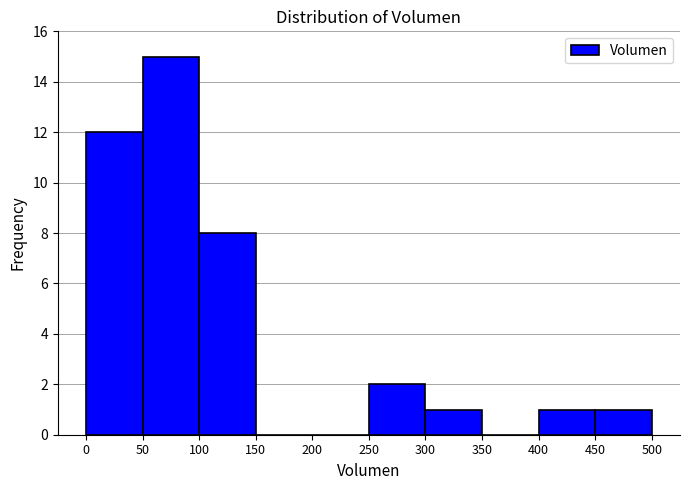

Reading left to right, transcribe this chart: for each bar, give the range it covers on the x-axis and its height. The values are not printed on the chart, so give them approximately, as read against the axis.

0 to 50: 12
50 to 100: 15
100 to 150: 8
150 to 200: 0
200 to 250: 0
250 to 300: 2
300 to 350: 1
350 to 400: 0
400 to 450: 1
450 to 500: 1